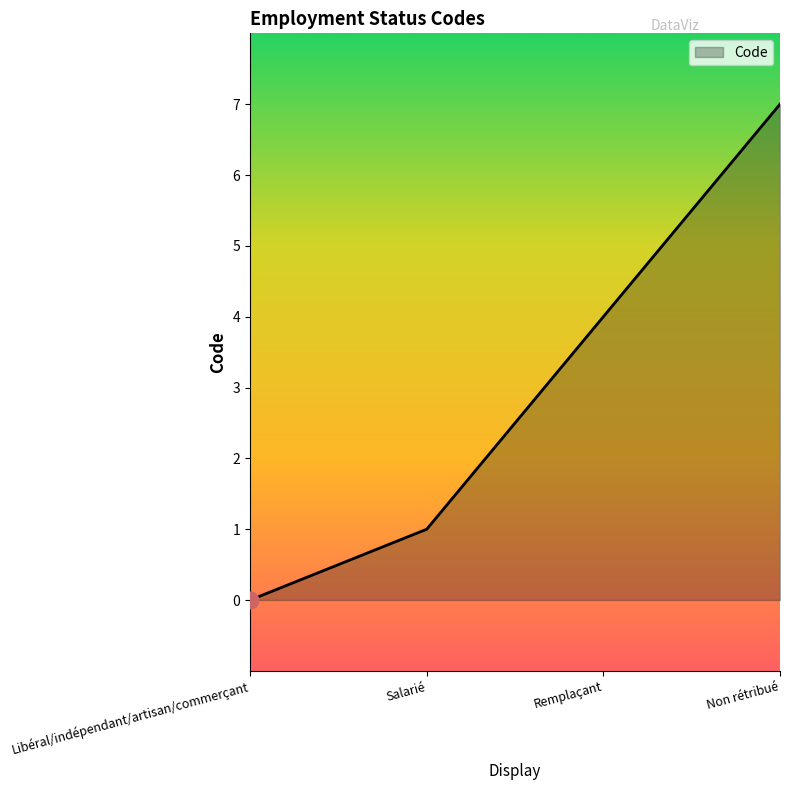

Reading right to left, list all the values displayed in this chart.

Non rétribué=7	Remplaçant=4	Salarié=1	Libéral/indépendant/artisan/commerçant=0